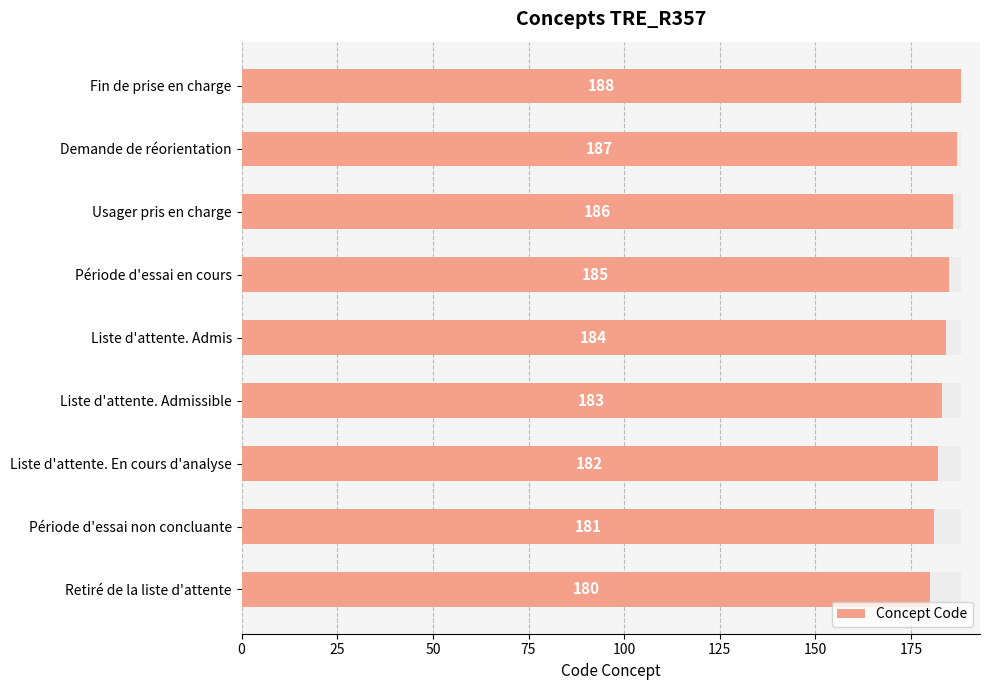

The chart shows a value of 180 at Retiré de la liste d'attente. True or false?

True